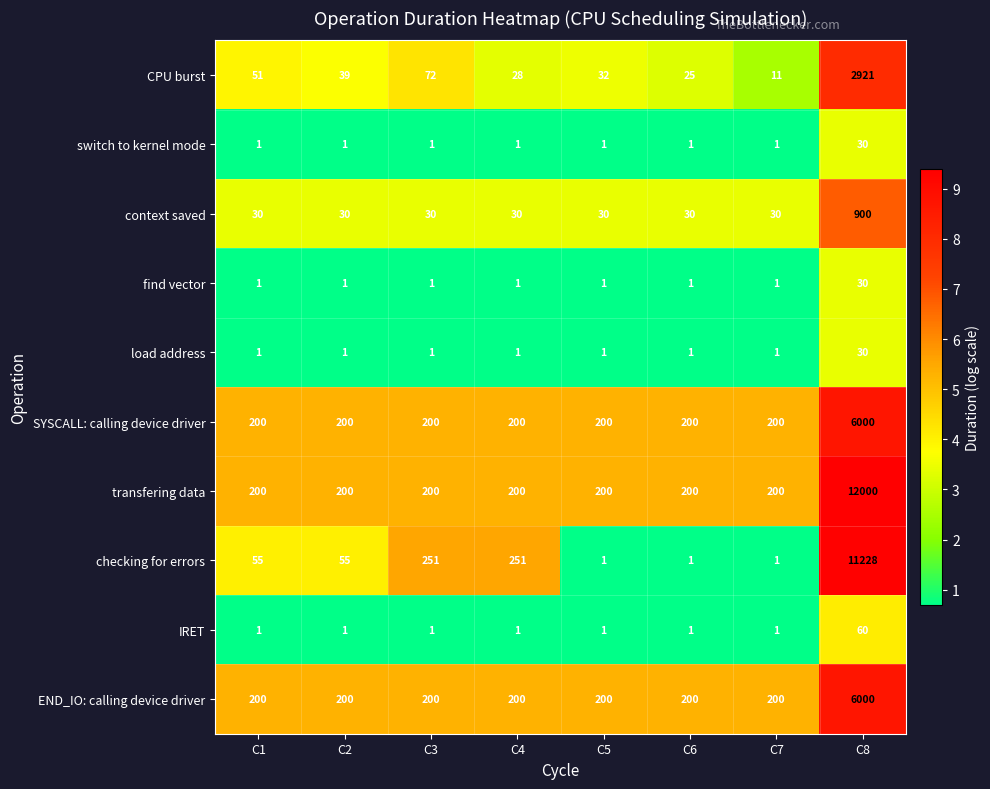

Which series has the largest range (max minus min)?

transfering data